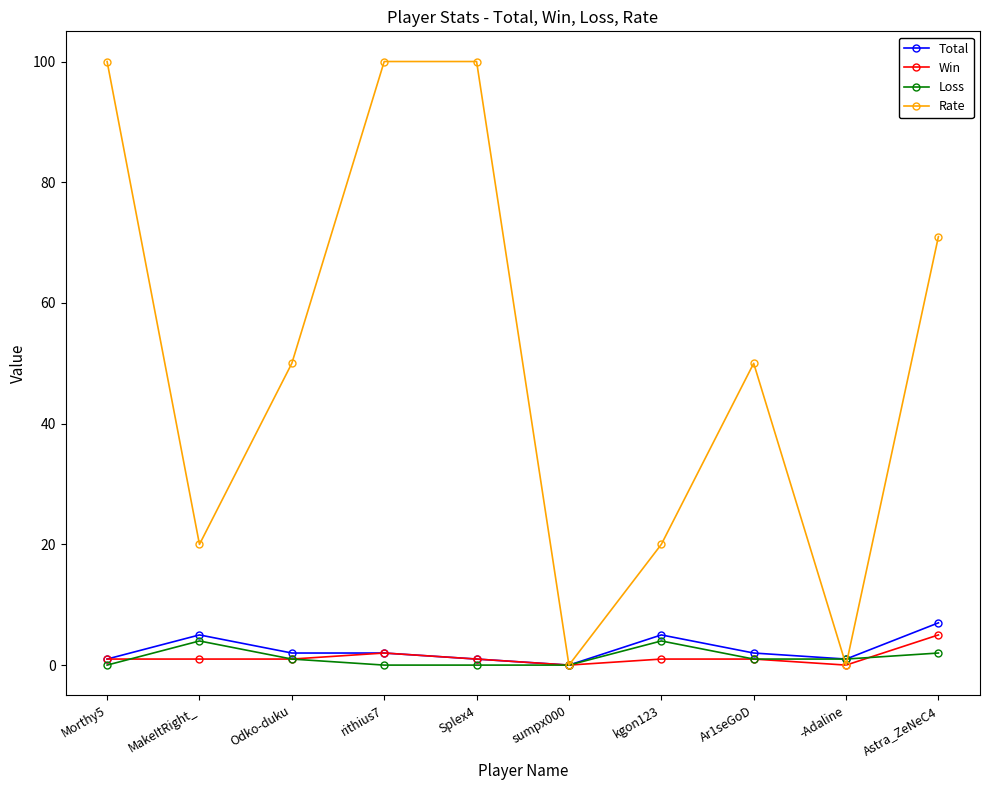

Which series has the widest spread of values?

Rate